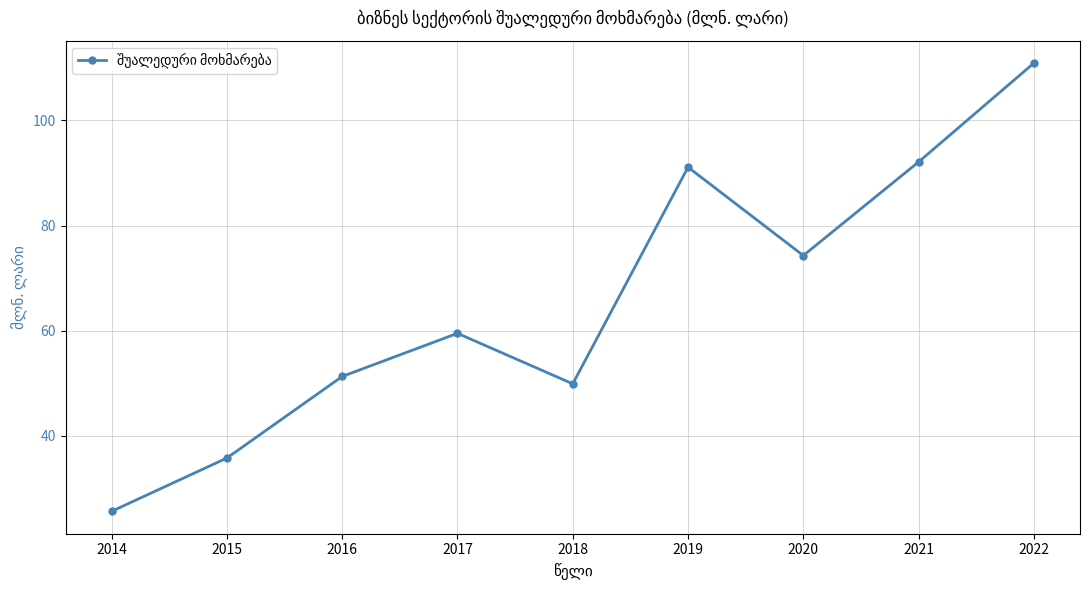

What is the difference between the values at 2016 and 2015?

15.5